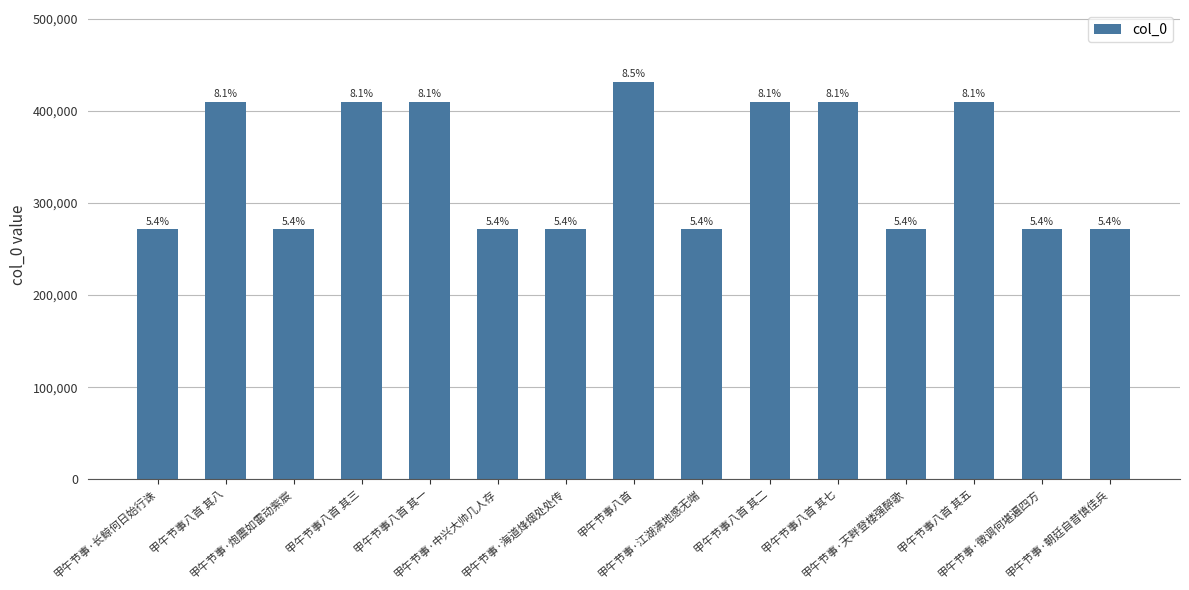

Between 甲午节事八首 and 甲午节事·炮震如雷动紫宸, which is larger?

甲午节事八首